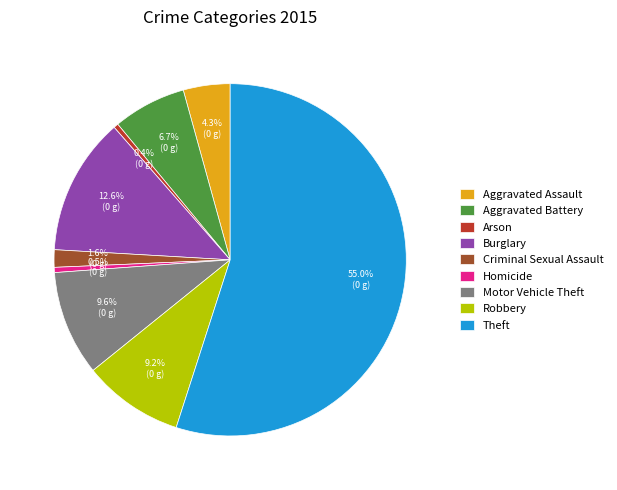

Count the number of slices in the pie.

9